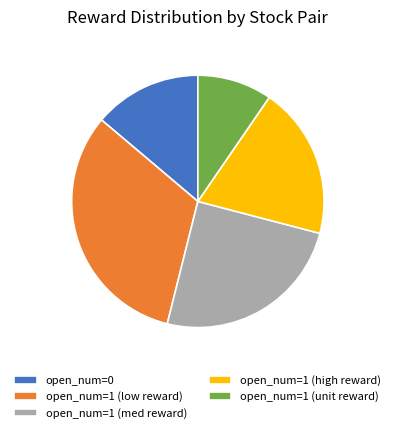

What is the ratio of the value at open_num=1 (med reward) to the value at open_num=1 (unit reward)?

2.6